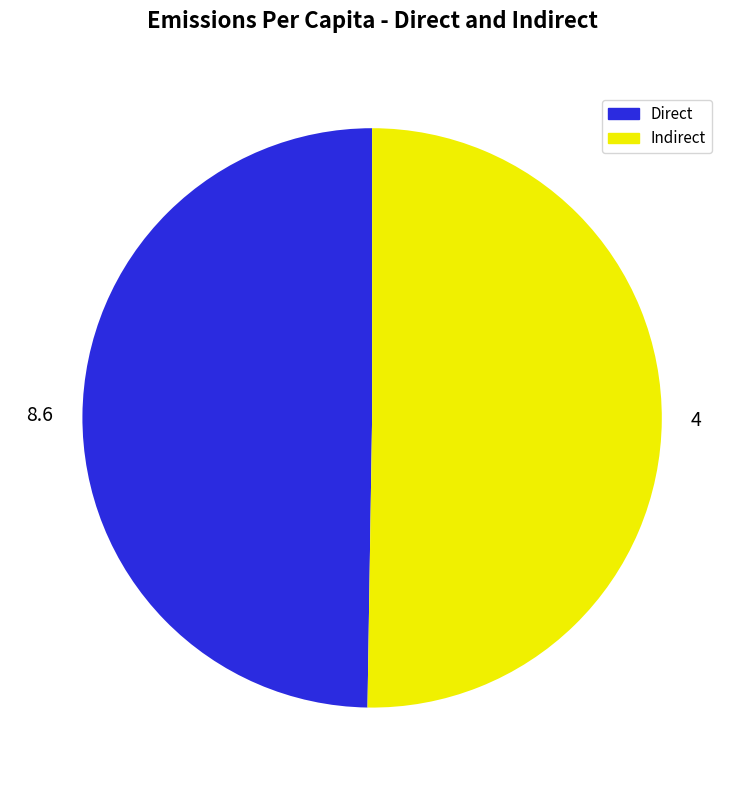

Is there a majority slice in this chart?

Yes